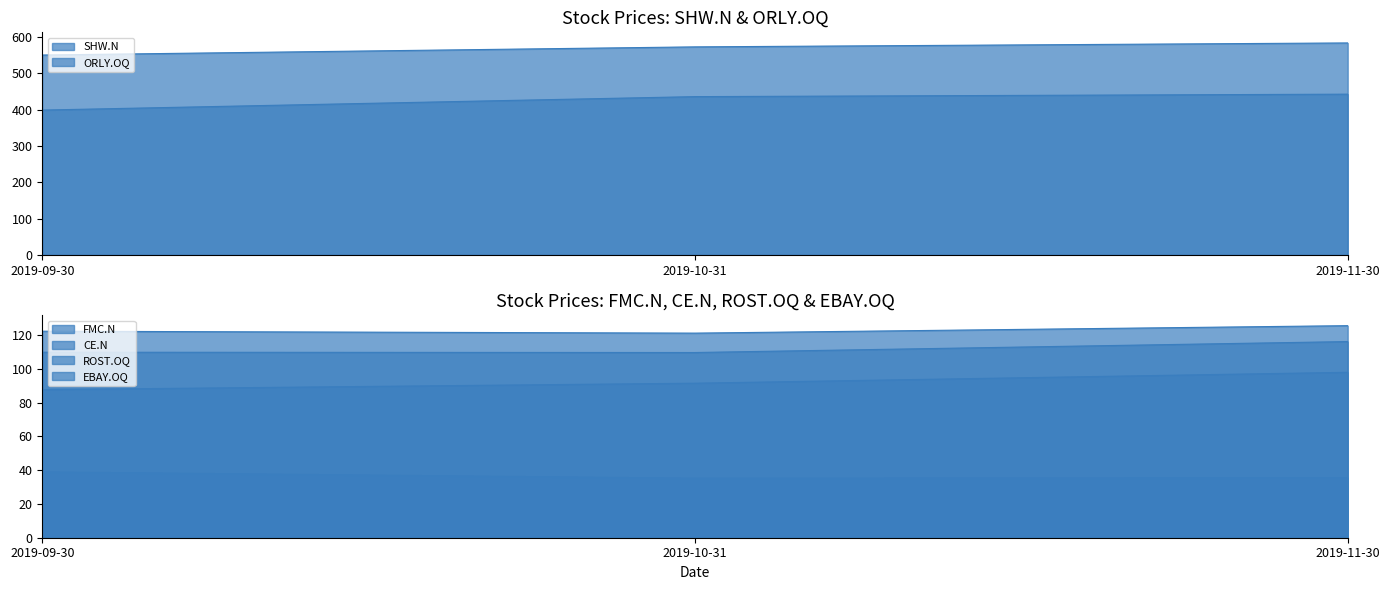

What is the label of the 3rd point from the right?

2019-09-30